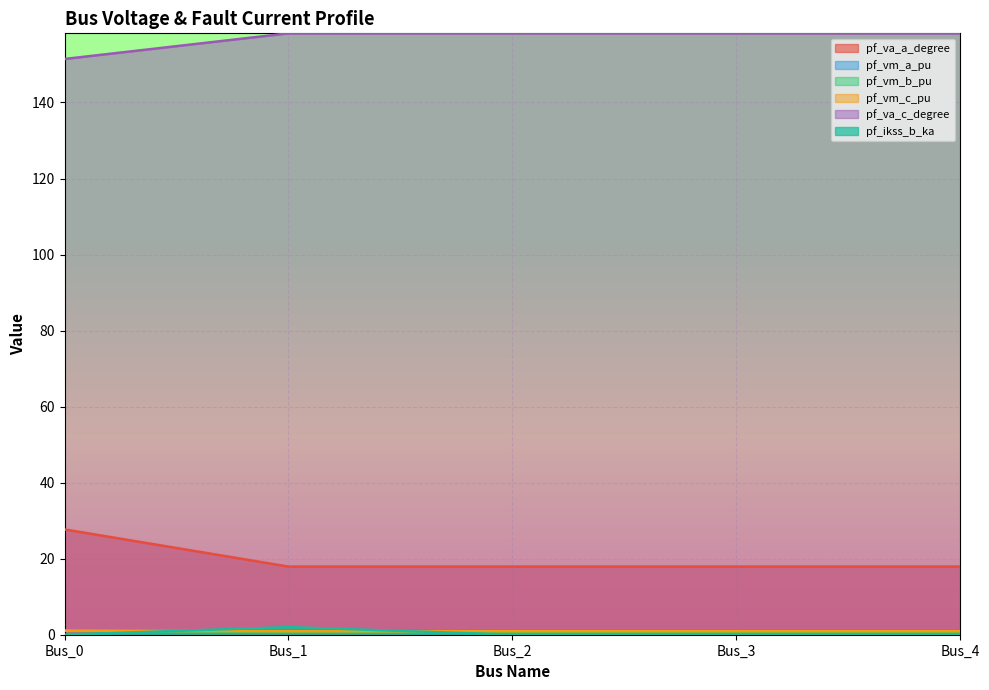

Which has a higher value, Bus_4 or Bus_1?

Bus_4